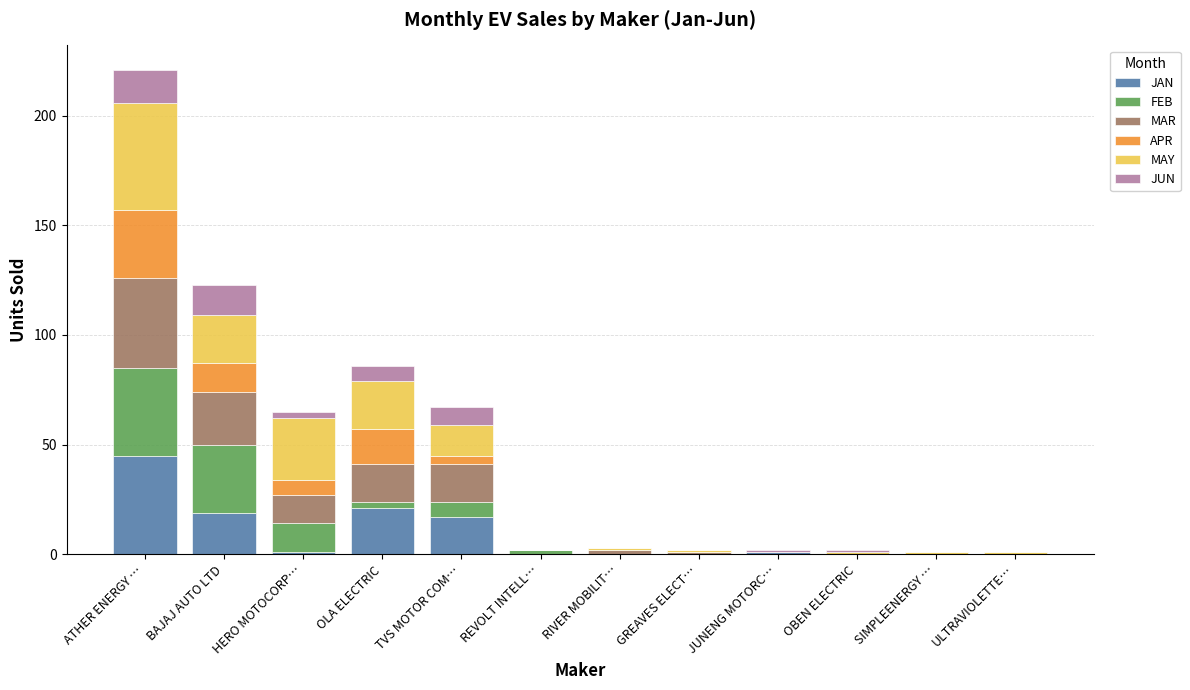

At which label does JAN reach its peak?

ATHER ENERGY …